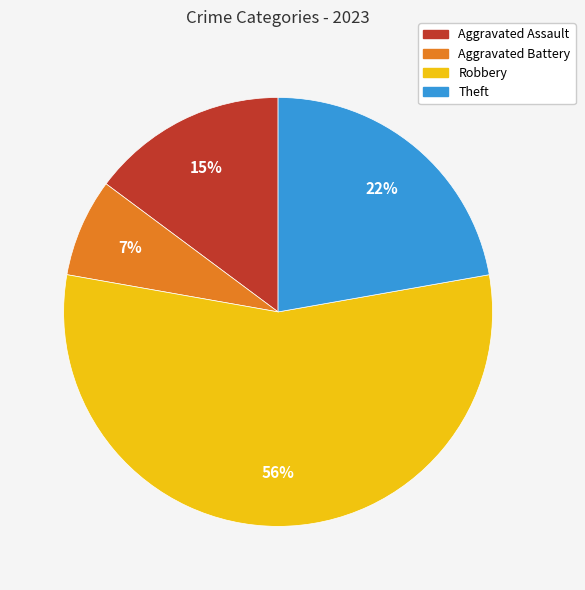

Is the sum of Aggravated Assault and Theft greater than half?

No